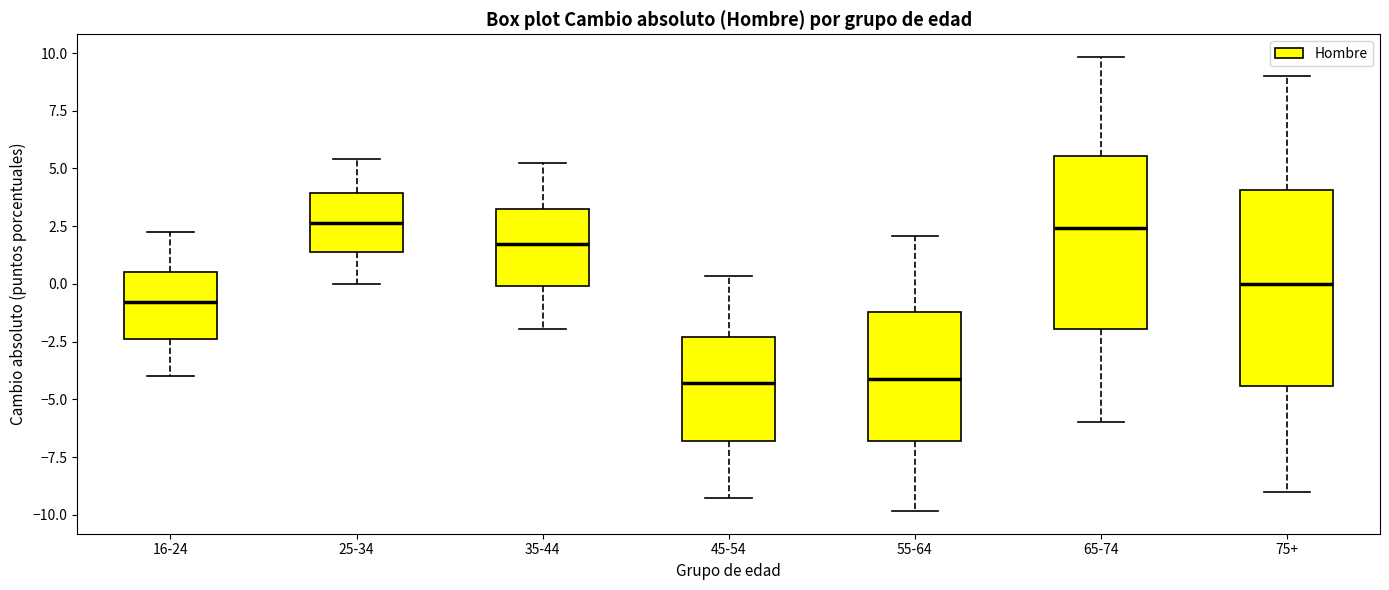

Reading left to right, read every box against the y-axis: the position of its median line, the range the box covers, and the ends of its whiskers. The values are not printed on the chart, so give them approximately, as read against the axis.

16-24: median -1.0, box -2.5 to 0.5, whiskers -4.0 to 2.0
25-34: median 2.5, box 1.5 to 4.0, whiskers 0.0 to 5.5
35-44: median 1.5, box 0.0 to 3.5, whiskers -2.0 to 5.0
45-54: median -4.5, box -7.0 to -2.5, whiskers -9.5 to 0.5
55-64: median -4.0, box -7.0 to -1.0, whiskers -10.0 to 2.0
65-74: median 2.5, box -2.0 to 5.5, whiskers -6.0 to 10.0
75+: median 0.0, box -4.5 to 4.0, whiskers -9.0 to 9.0